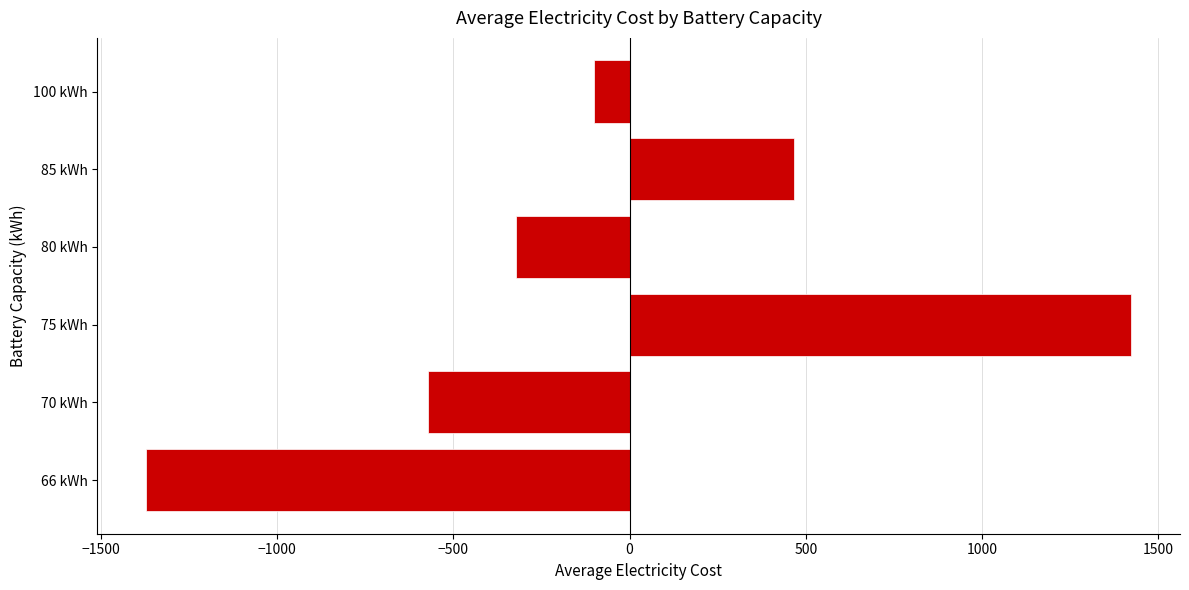

Where is the data nearest to the value 25?

100 kWh